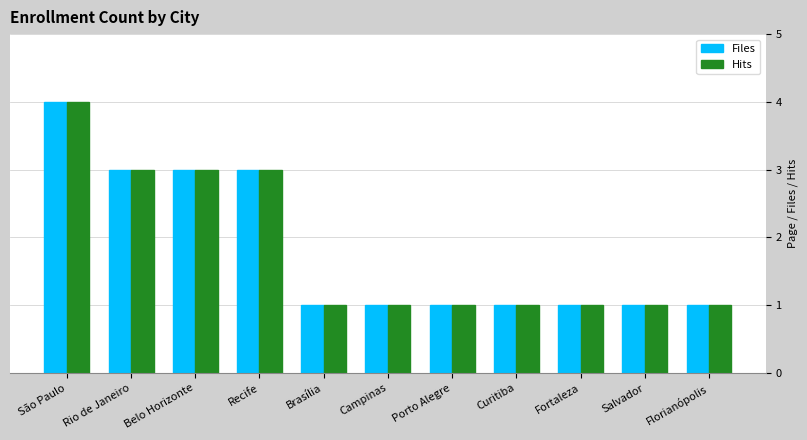

What is the label of the 11th bar from the right?

São Paulo